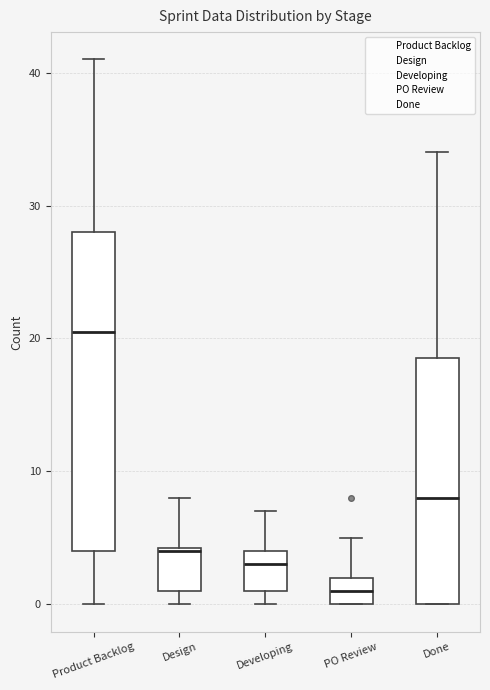

Which box has the highest median line?

Product Backlog